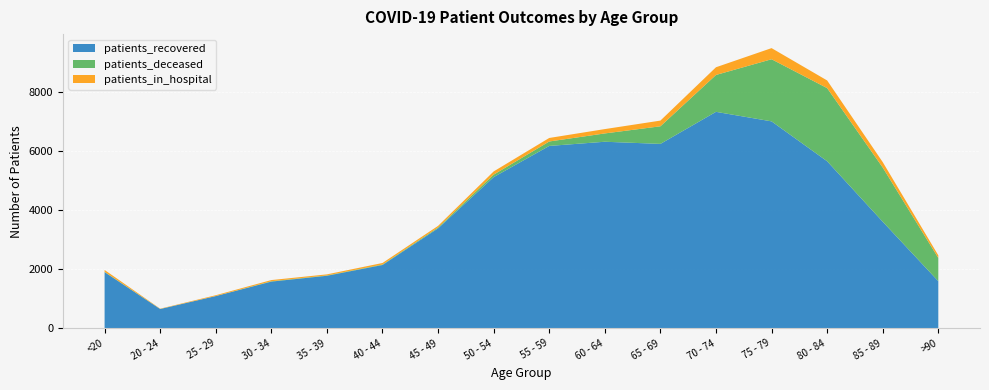

Reading left to right, extract all data points from this chart.

patients_recovered: <20=1903	20 - 24=652	25 - 29=1091	30 - 34=1582	35 - 39=1780	40 - 44=2145	45 - 49=3388	50 - 54=5125	55 - 59=6183	60 - 64=6325	65 - 69=6252	70 - 74=7339	75 - 79=7016	80 - 84=5663	85 - 89=3613	>90=1596
patients_in_hospital: <20=63	20 - 24=9	25 - 29=27	30 - 34=40	35 - 39=36	40 - 44=52	45 - 49=54	50 - 54=109	55 - 59=119	60 - 64=147	65 - 69=193	70 - 74=261	75 - 79=377	80 - 84=259	85 - 89=184	>90=89
patients_deceased: <20=11	20 - 24=3	25 - 29=2	30 - 34=12	35 - 39=11	40 - 44=16	45 - 49=30	50 - 54=84	55 - 59=151	60 - 64=282	65 - 69=597	70 - 74=1251	75 - 79=2107	80 - 84=2481	85 - 89=1837	>90=787